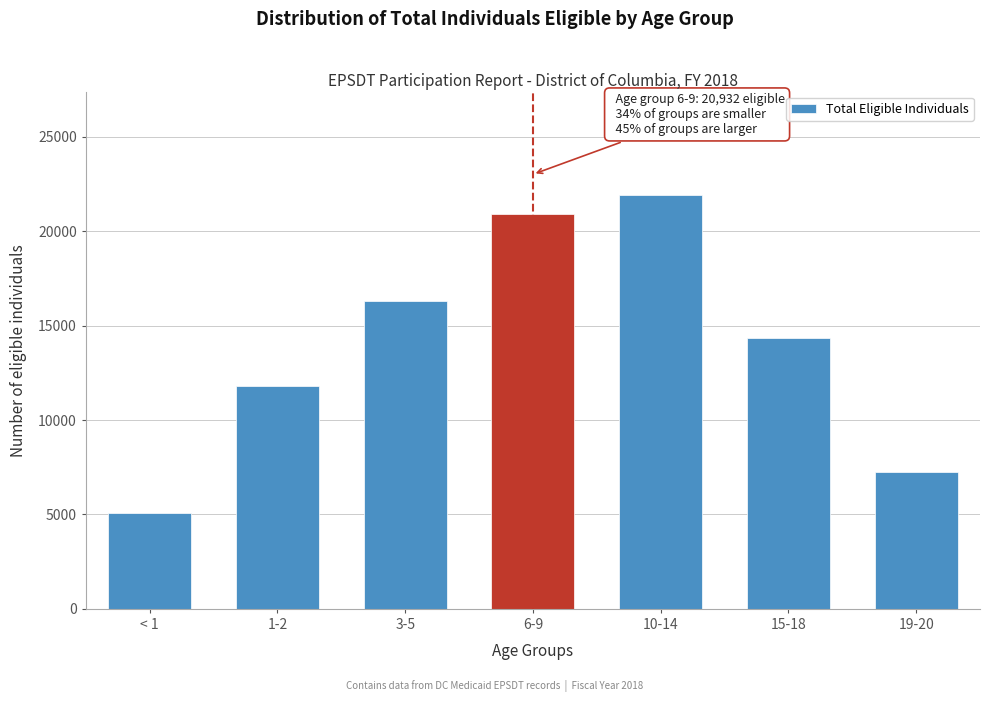

Reading left to right, what are all the values shown in this chart?

5076	11828	16319	20932	21926	14346	7250